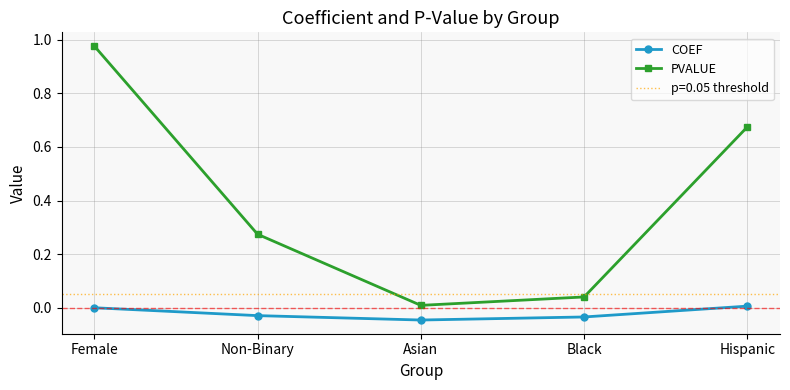

Where is the first local minimum for PVALUE?

Asian